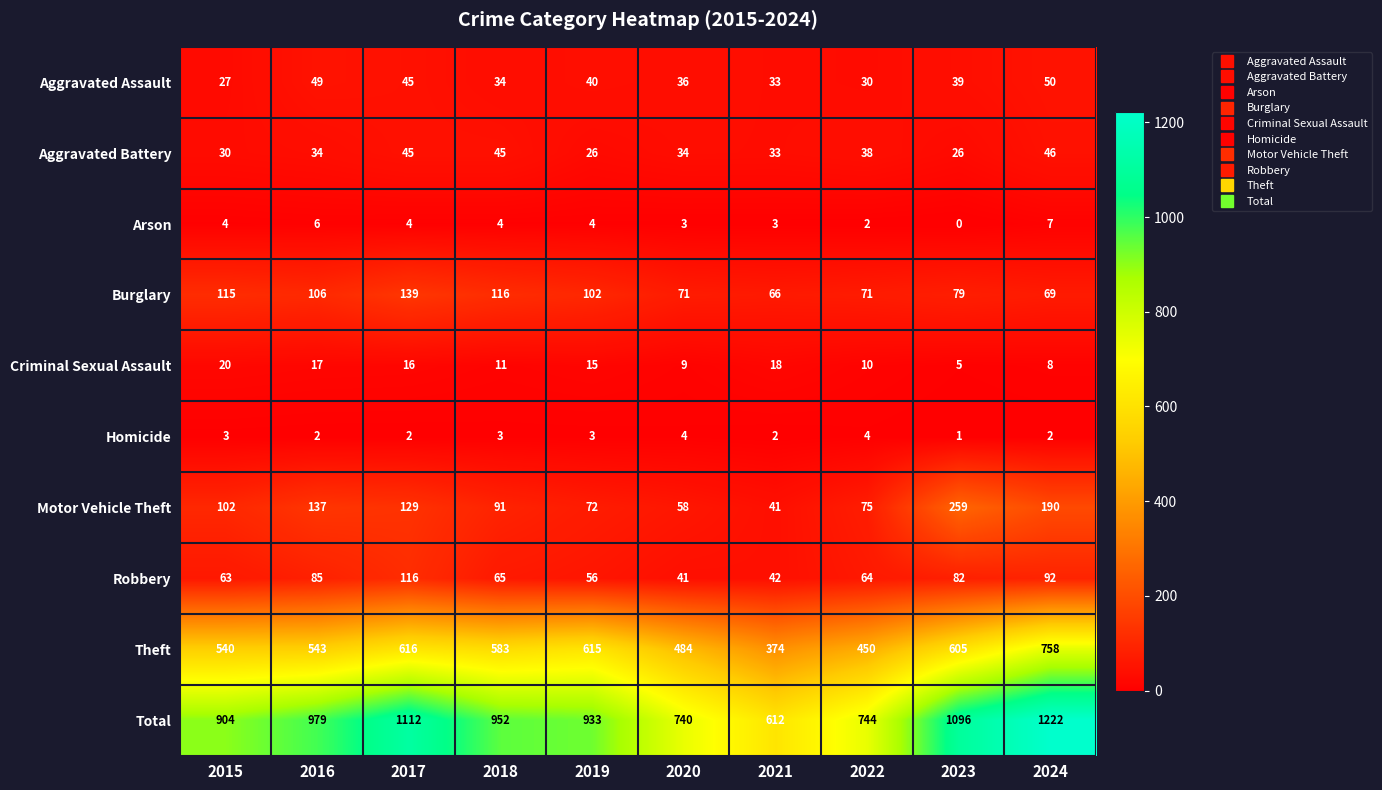

At which label is Total closest to 917?

2015